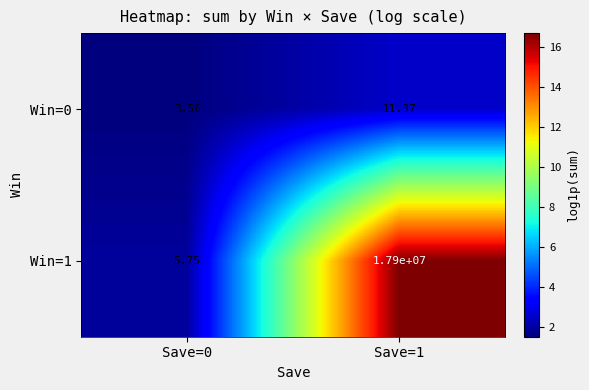

Is the value of Win=1 at Save=0 greater than the value of Win=0 at Save=0?

Yes